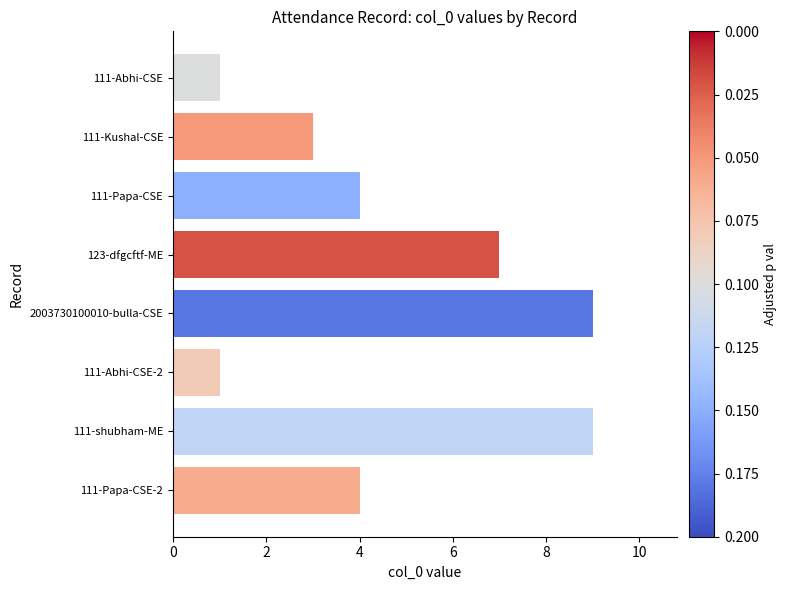

What position from the top is 111-Papa-CSE-2?

8